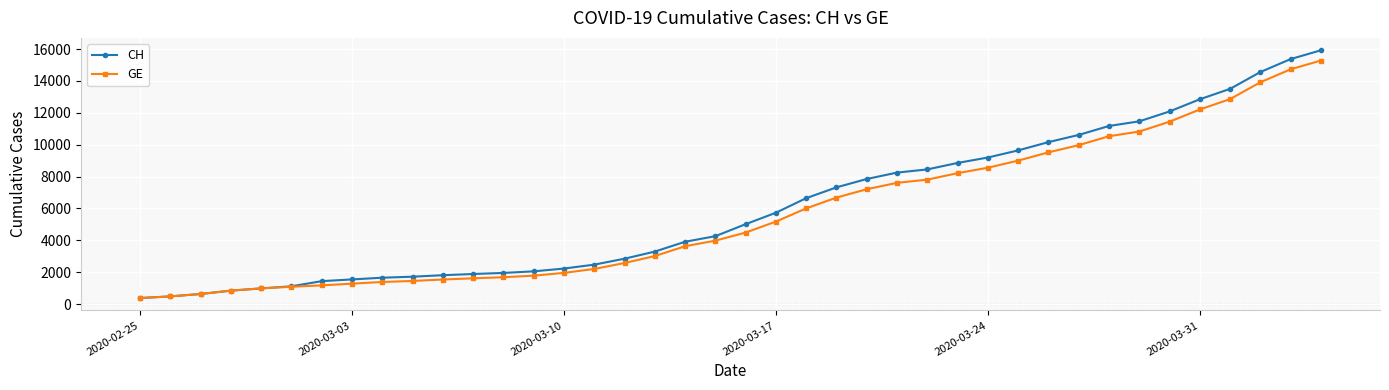

What is the sum of all CH values?

242133